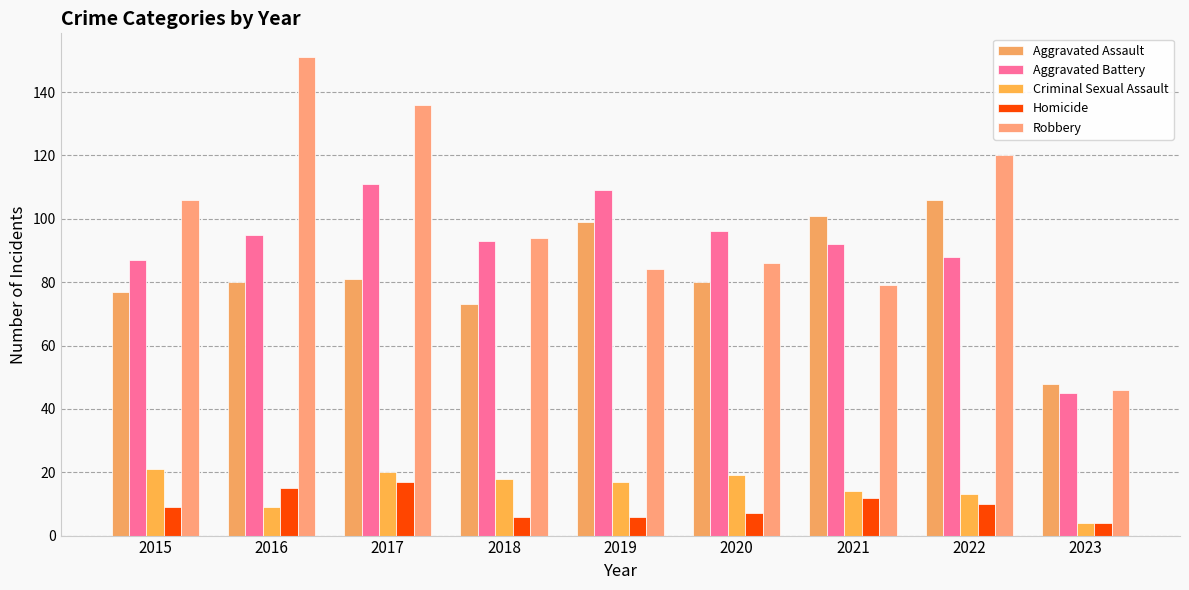

True or false: Aggravated Battery has a value of 95 at 2016.

True